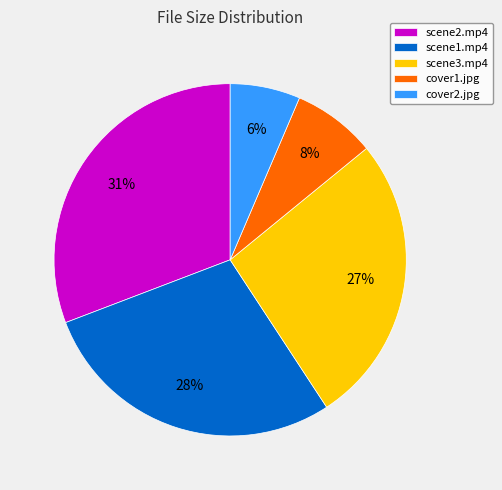

Which slice is the smallest?

cover2.jpg